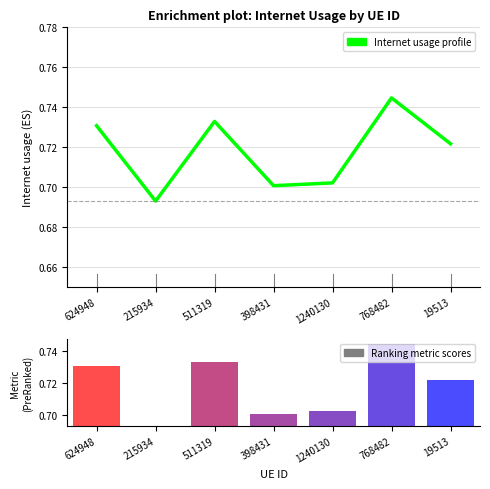

Which label corresponds to the largest value in the chart?

768482